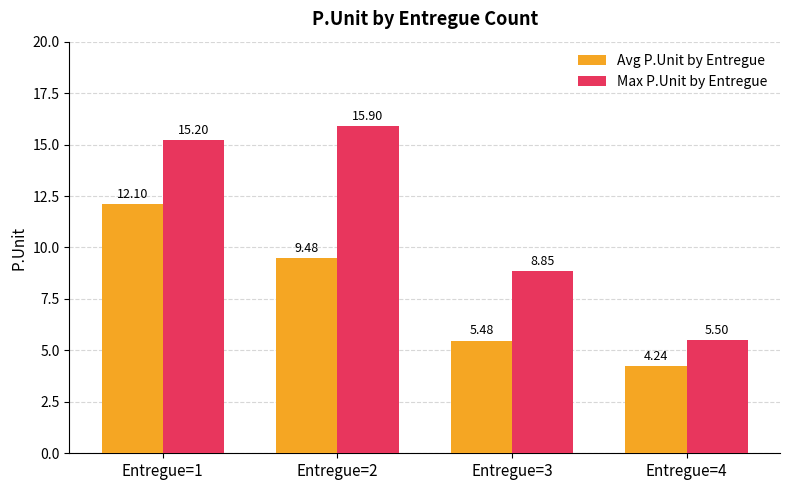

List the series in order of their overall mean, highest first.

Max P.Unit by Entregue, Avg P.Unit by Entregue